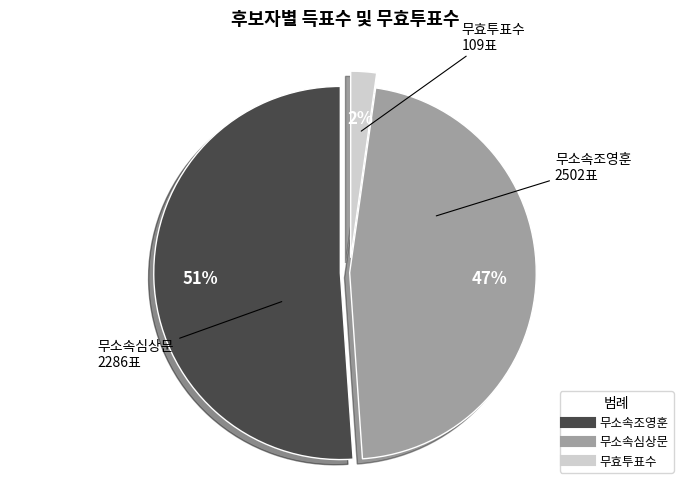

Combined, do 무소속심상문 and 무소속조영훈 account for over 50%?

Yes